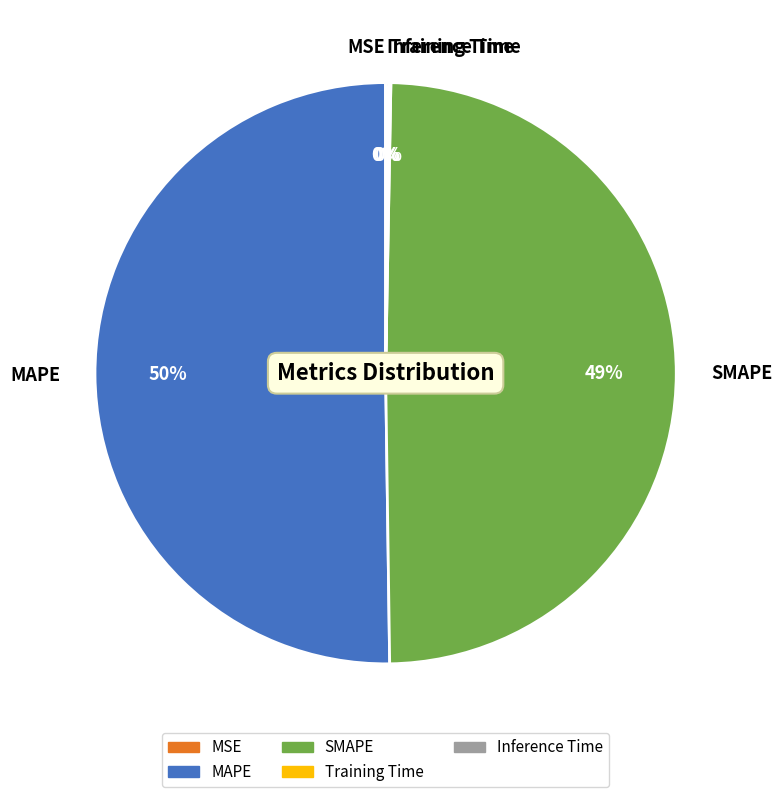

What is the majority slice?

MAPE